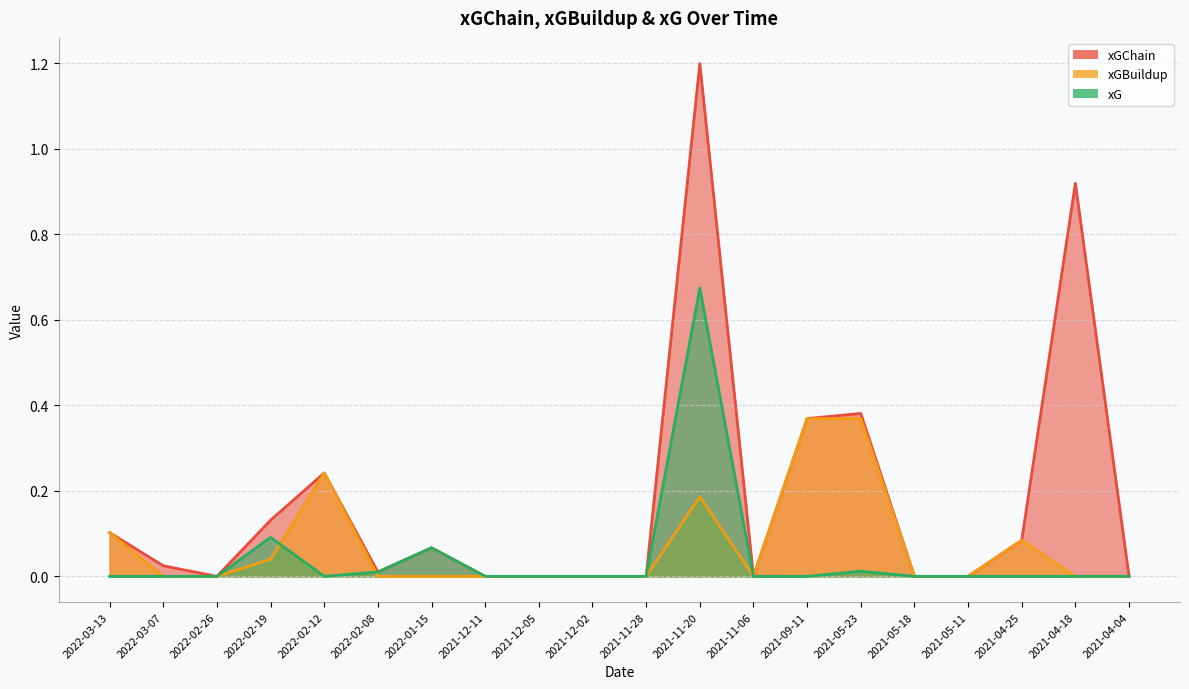

Reading right to left, transcribe all the data shown in this chart.

xGChain: 2021-04-04=0.0	2021-04-18=0.9	2021-04-25=0.1	2021-05-11=0.0	2021-05-18=0.0	2021-05-23=0.4	2021-09-11=0.4	2021-11-06=0.0	2021-11-20=1.2	2021-11-28=0.0	2021-12-02=0.0	2021-12-05=0.0	2021-12-11=0.0	2022-01-15=0.1	2022-02-08=0.0	2022-02-12=0.2	2022-02-19=0.1	2022-02-26=0.0	2022-03-07=0.0	2022-03-13=0.1
xGBuildup: 2021-04-04=0.0	2021-04-18=0.0	2021-04-25=0.1	2021-05-11=0.0	2021-05-18=0.0	2021-05-23=0.4	2021-09-11=0.4	2021-11-06=0.0	2021-11-20=0.2	2021-11-28=0.0	2021-12-02=0.0	2021-12-05=0.0	2021-12-11=0.0	2022-01-15=0.0	2022-02-08=0.0	2022-02-12=0.2	2022-02-19=0.0	2022-02-26=0.0	2022-03-07=0.0	2022-03-13=0.1
xG: 2021-04-04=0.0	2021-04-18=0.0	2021-04-25=0.0	2021-05-11=0.0	2021-05-18=0.0	2021-05-23=0.0	2021-09-11=0.0	2021-11-06=0.0	2021-11-20=0.7	2021-11-28=0.0	2021-12-02=0.0	2021-12-05=0.0	2021-12-11=0.0	2022-01-15=0.1	2022-02-08=0.0	2022-02-12=0.0	2022-02-19=0.1	2022-02-26=0.0	2022-03-07=0.0	2022-03-13=0.0